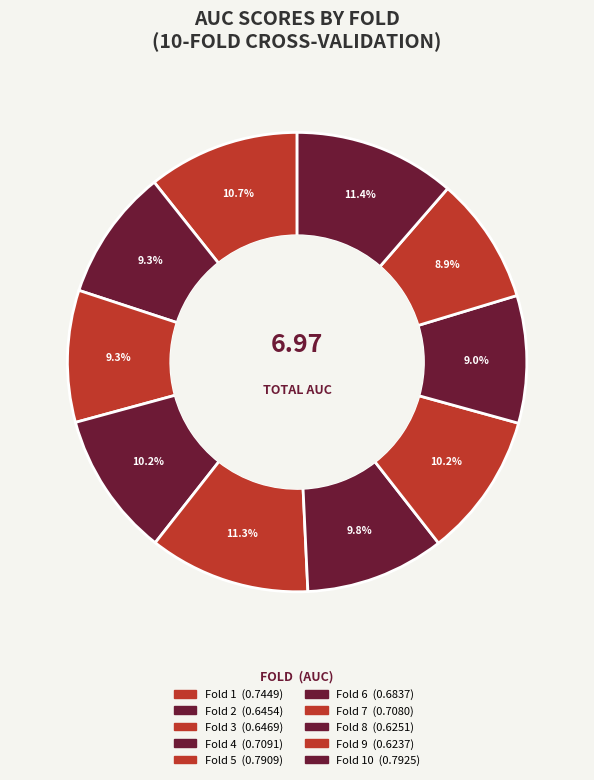

What is the largest slice in the pie chart?

10